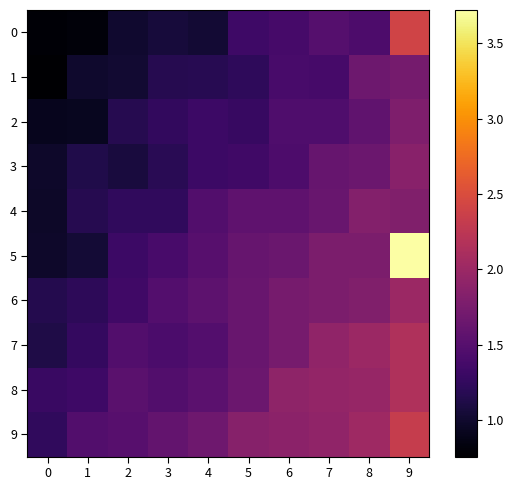

List the series in order of their peak value, highest first.

row_5, row_0, row_9, row_7, row_8, row_6, row_3, row_4, row_2, row_1